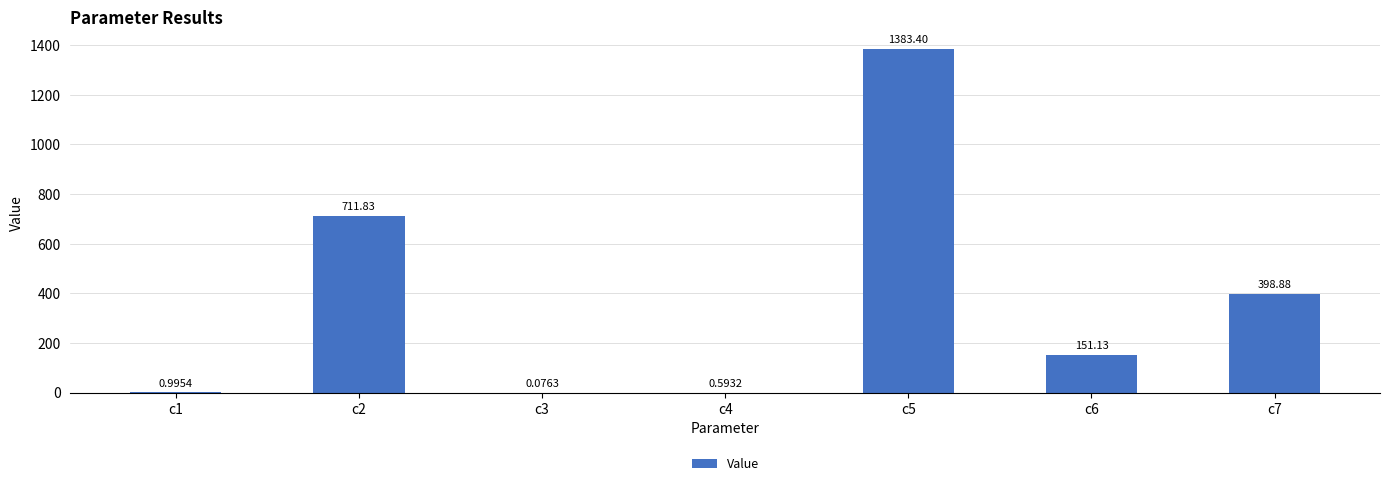

What is the average value?

378.1